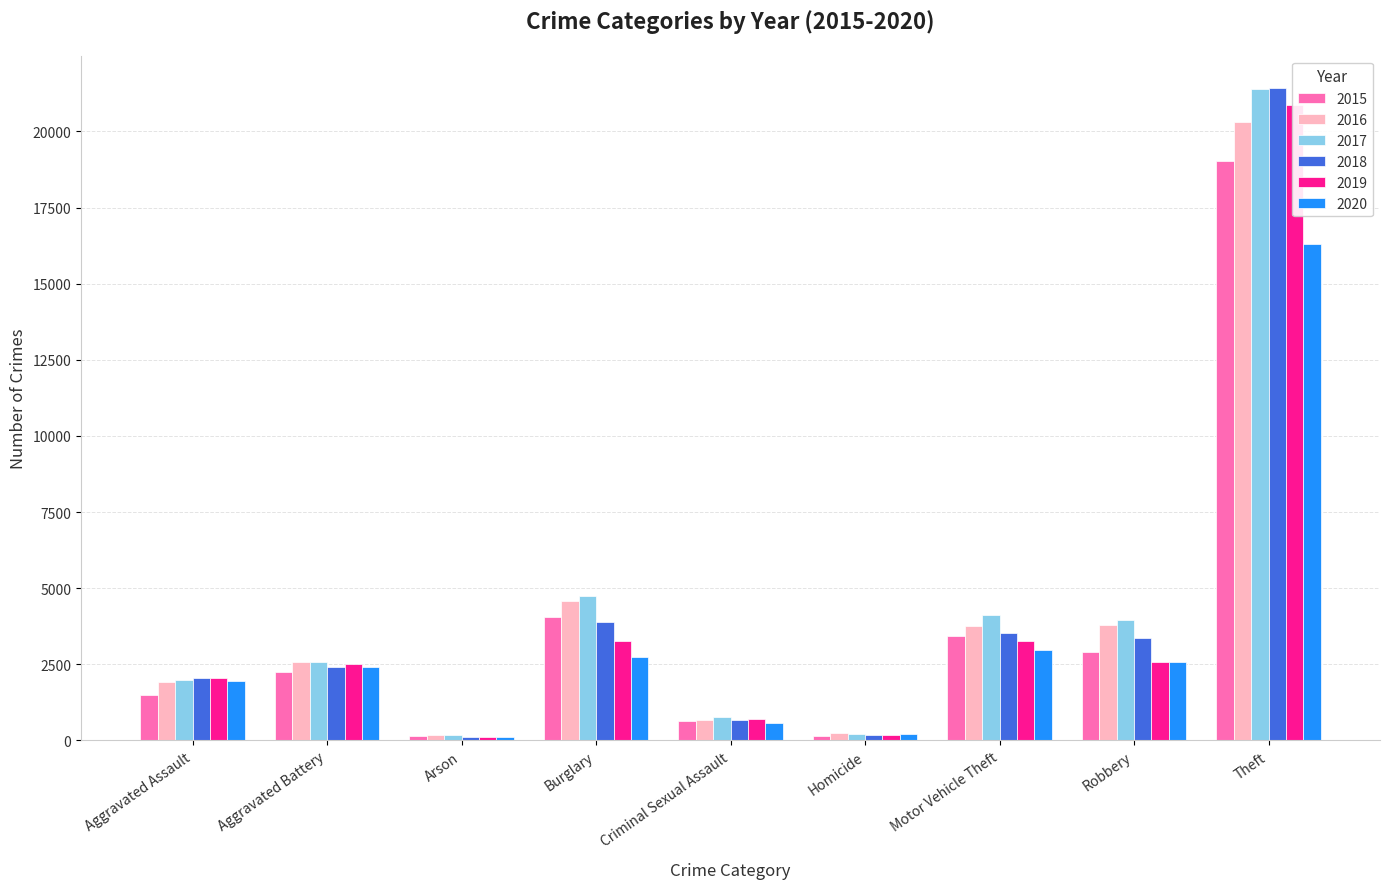

The value of 2016 at Criminal Sexual Assault is 667. True or false?

True